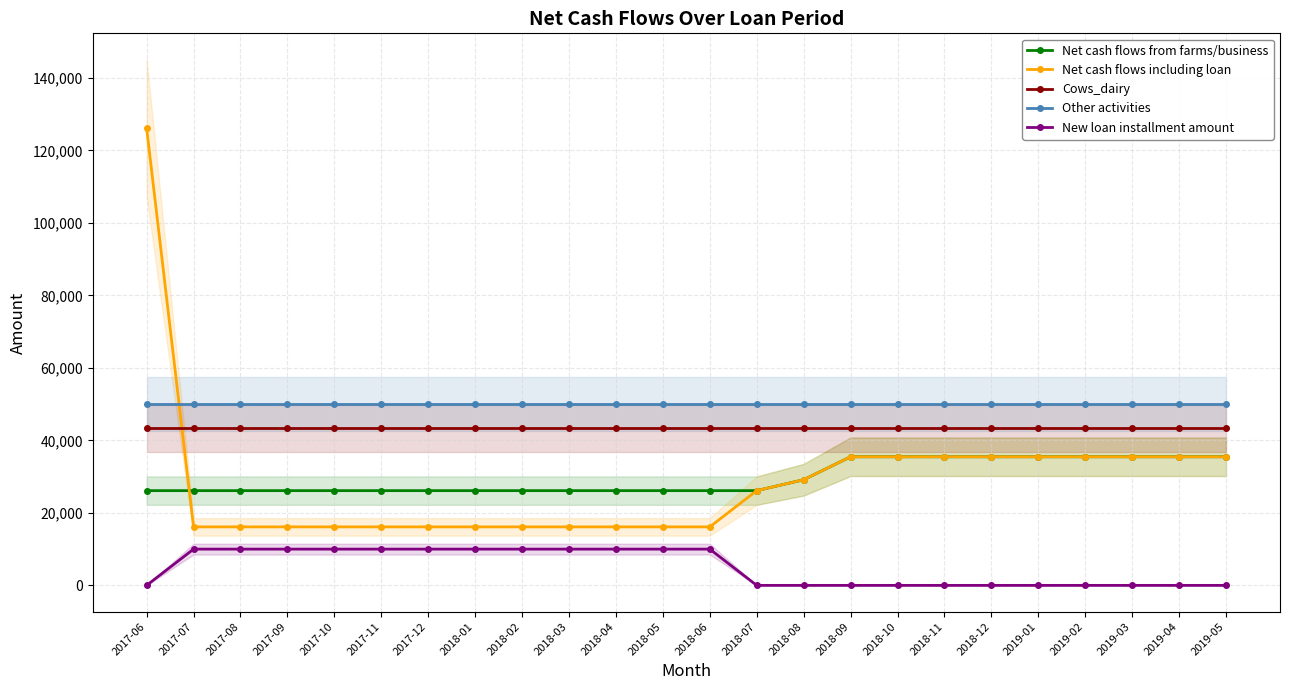

Where is New loan installment amount nearest to the value 5000?

2017-06